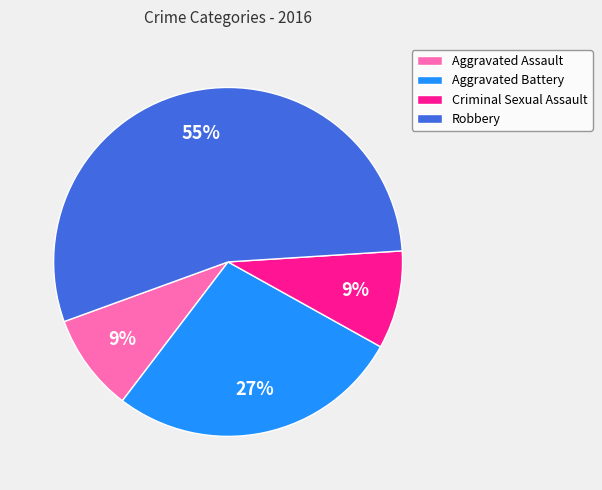

Does any single category account for the majority?

Yes